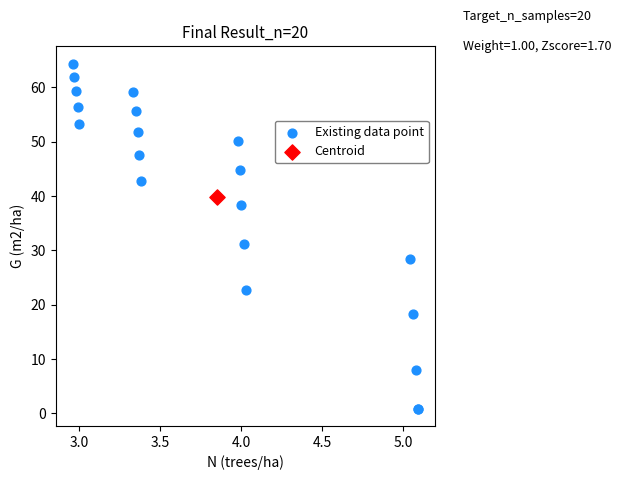

What are all the series names shown in the legend?

Existing data point, Centroid